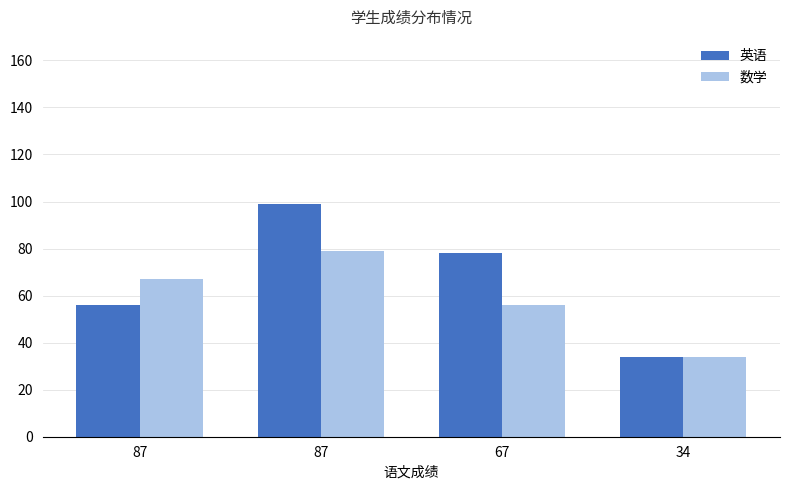

How many data points in 数学 are less than 67?

2